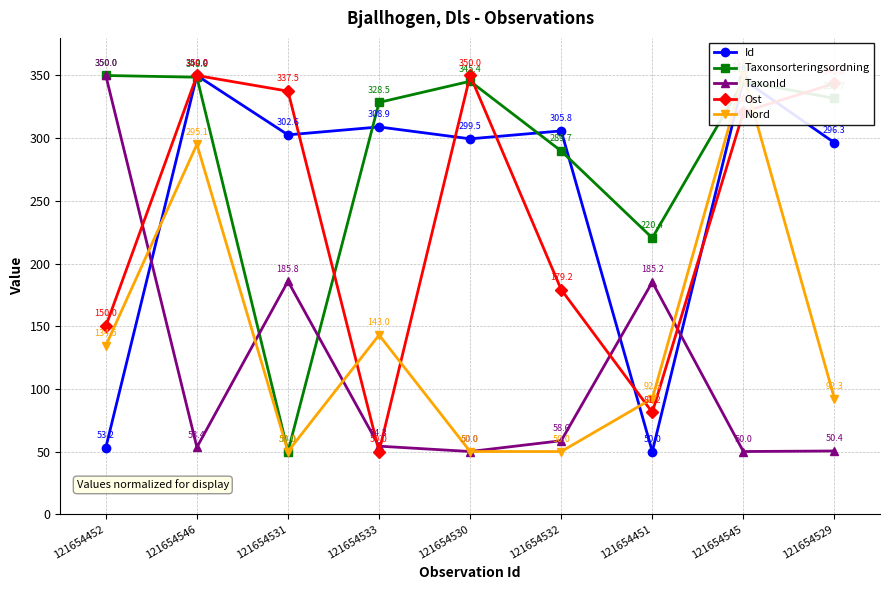

Rank the series by their maximum value, from lowest to highest.

Id, Taxonsorteringsordning, TaxonId, Ost, Nord